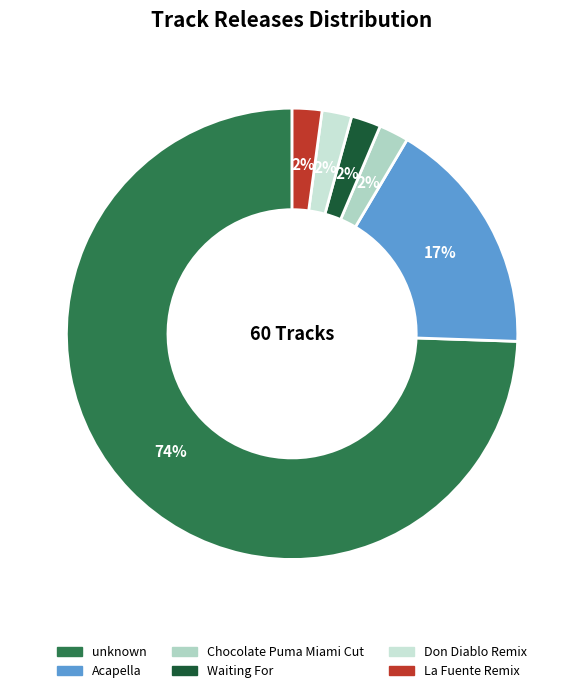

How many slices are in this pie chart?

6